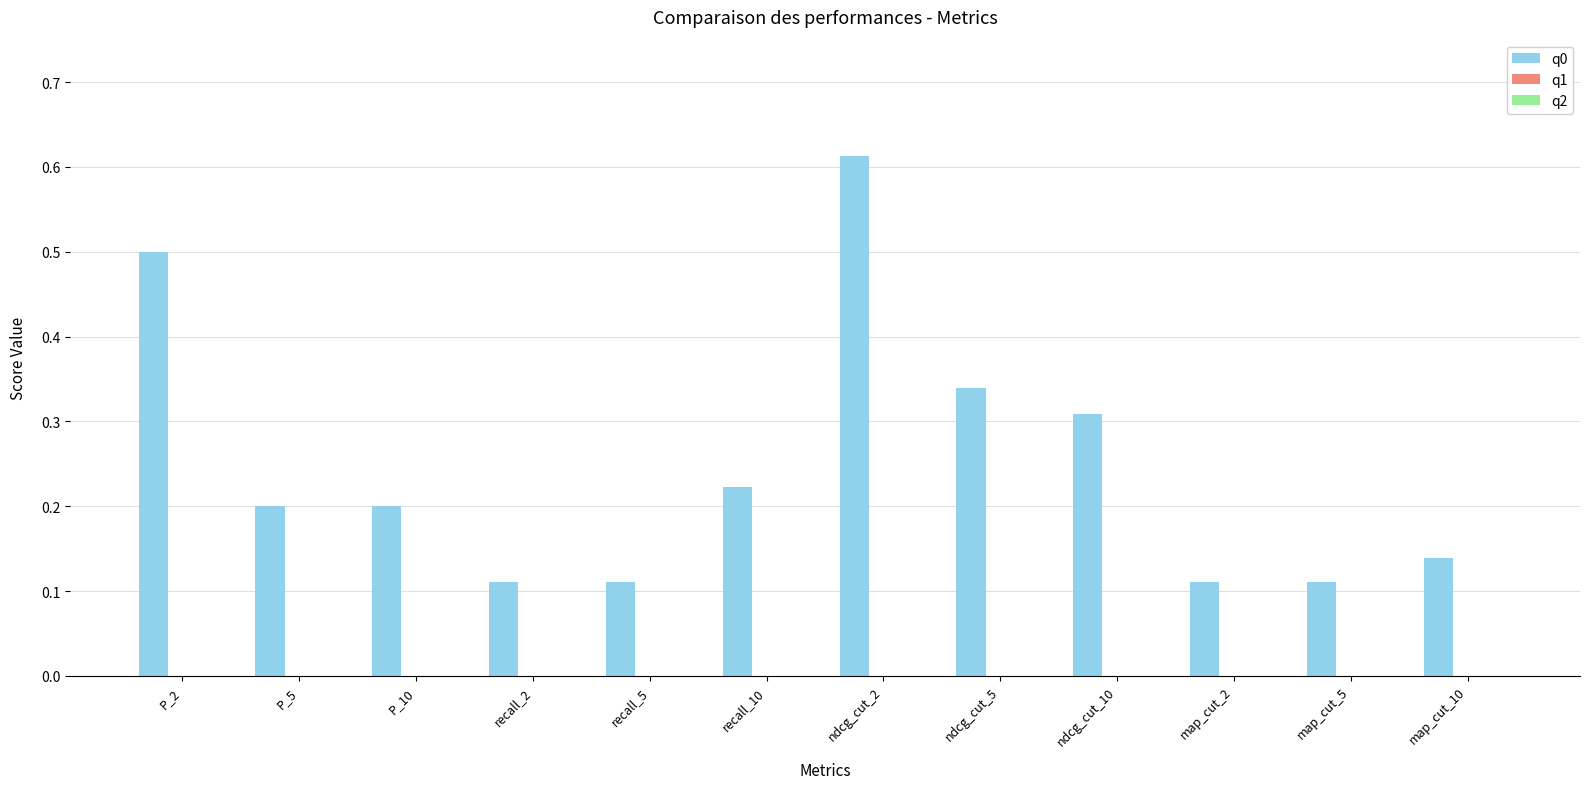

What is the label of the 3rd bar from the right?

map_cut_2